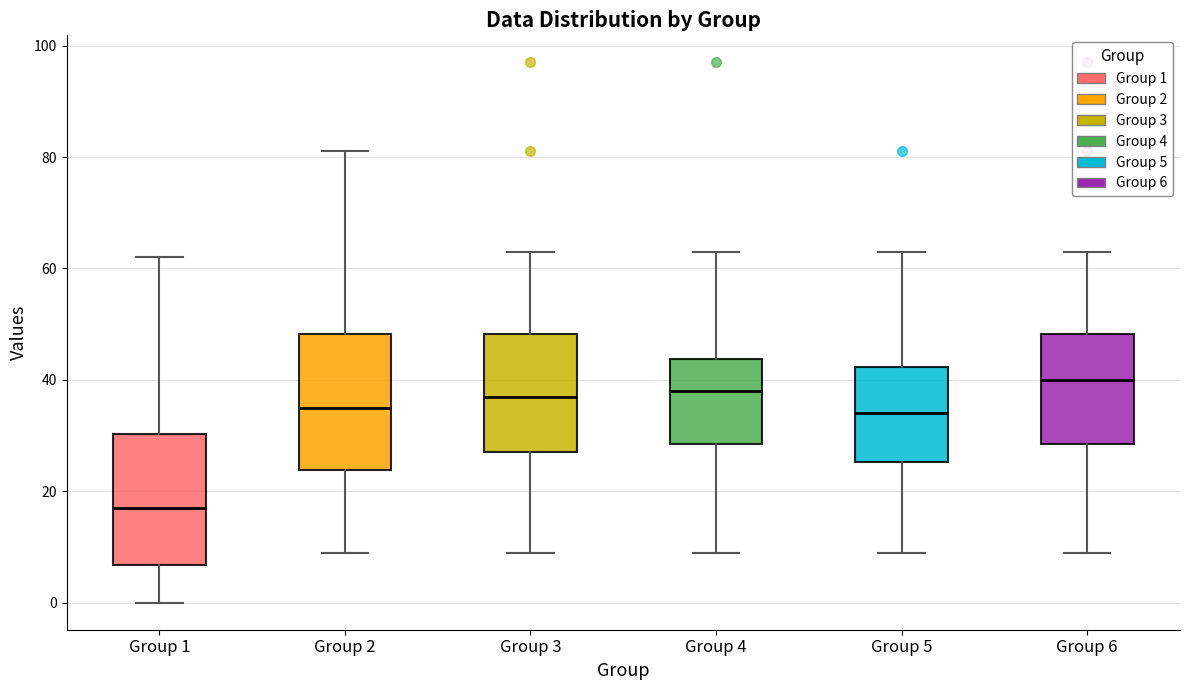

Which box has the highest median line?

Group 6